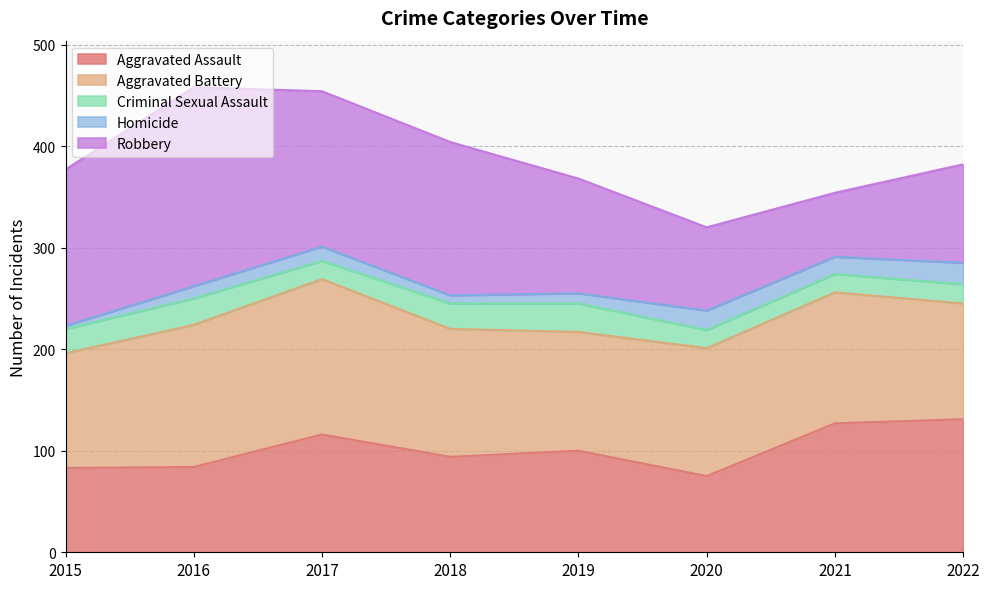

How many lines are shown in the chart?

5